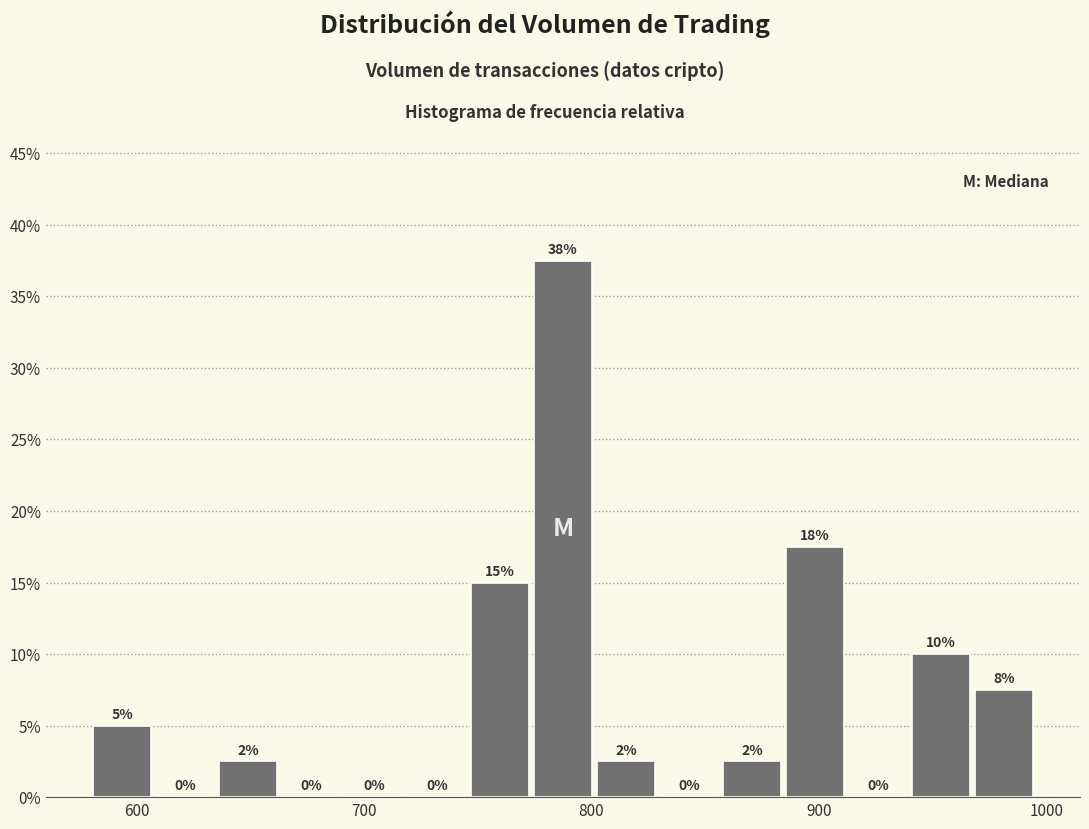

Around what value on the x-axis is the tallest bar? Give the approximate position of its centre, as read against the axis.

790